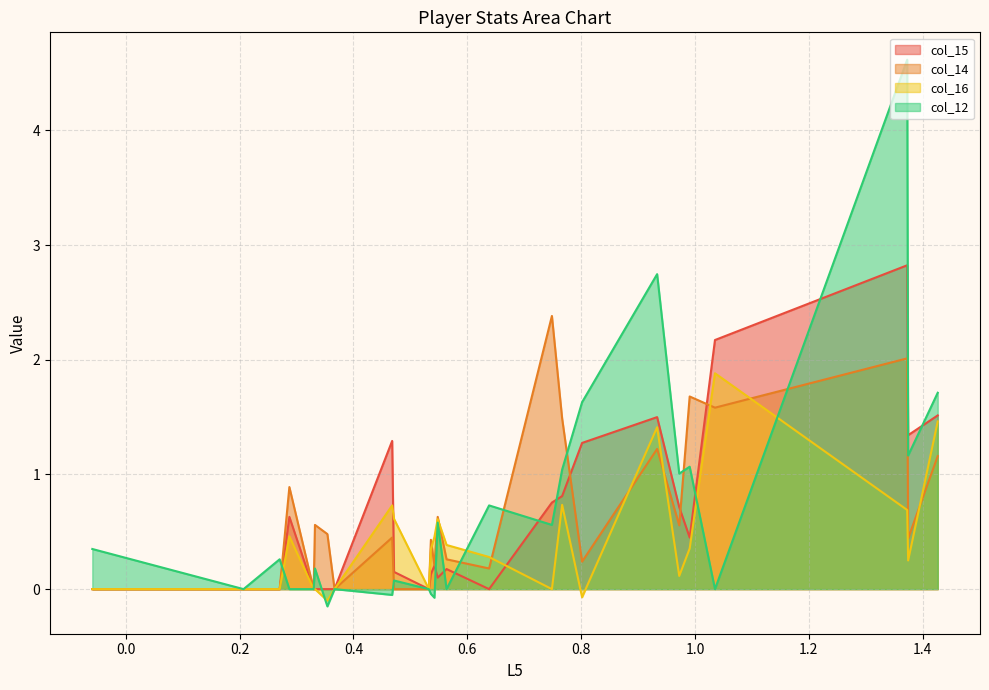

Which series has the widest spread of values?

col_12